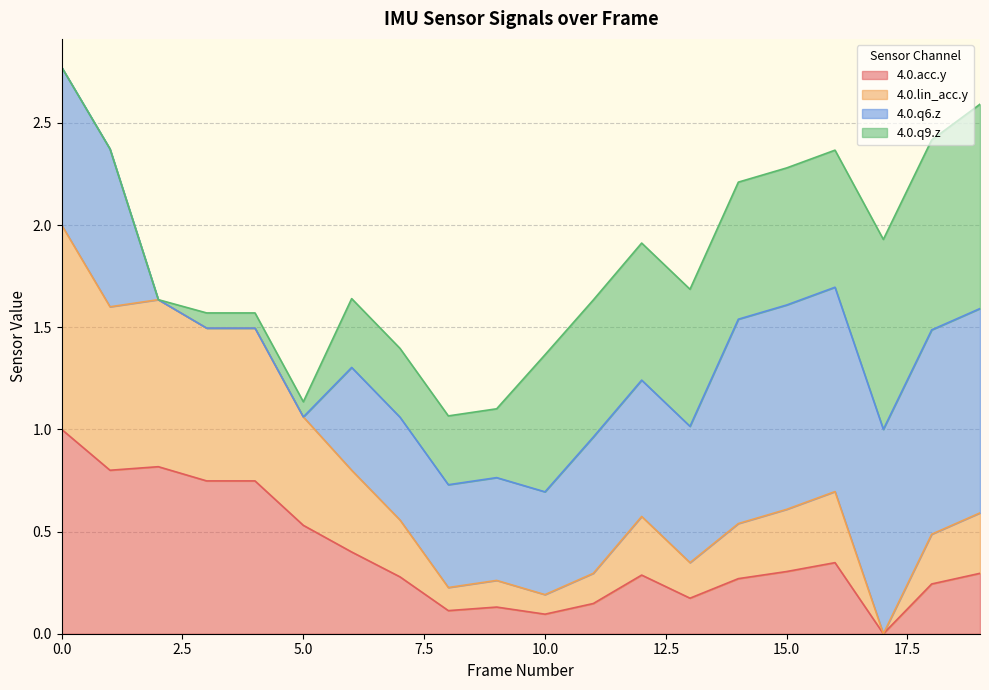

What is the total value across all series at 15.0?

2.3